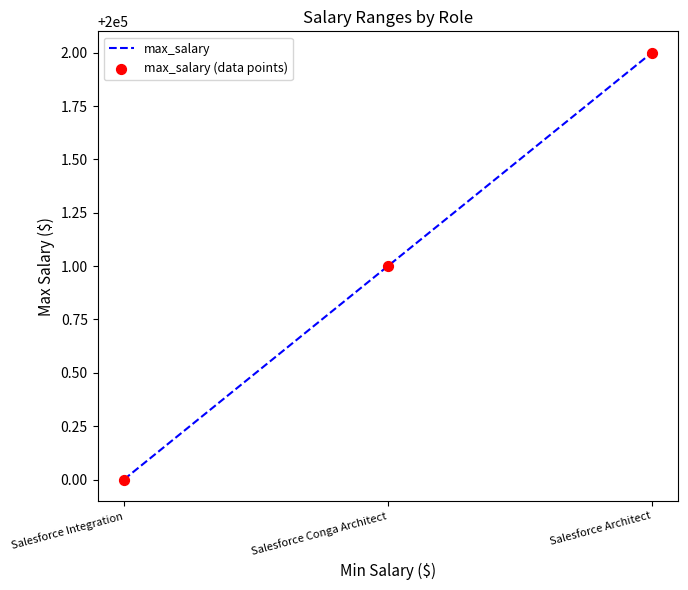

What is the change in value from Salesforce Integration to Salesforce Architect?

+2